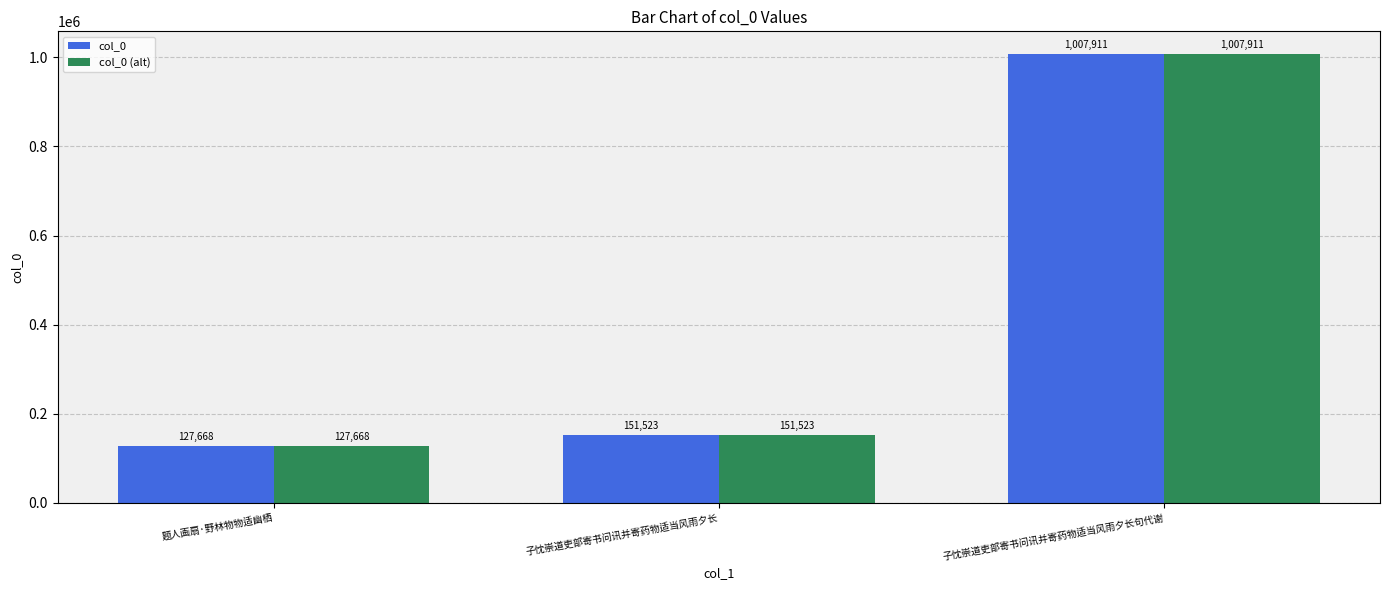

What is the average value of the col_0 (alt) series?

429034